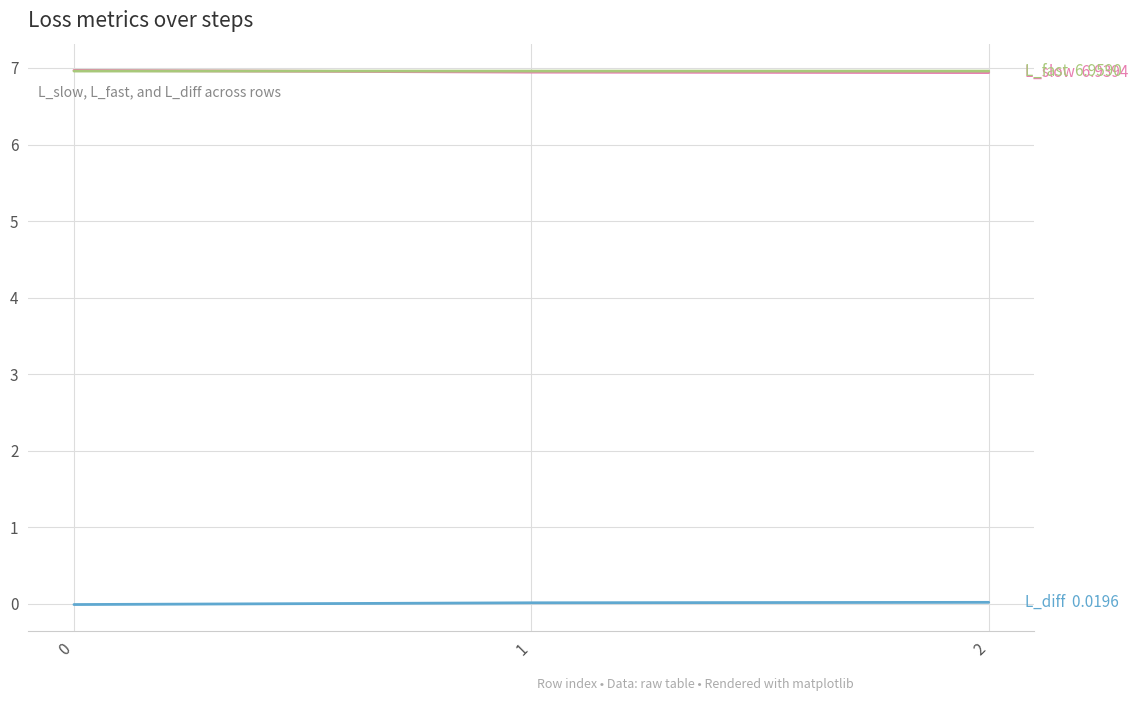

Does the chart have visible grid lines?

Yes